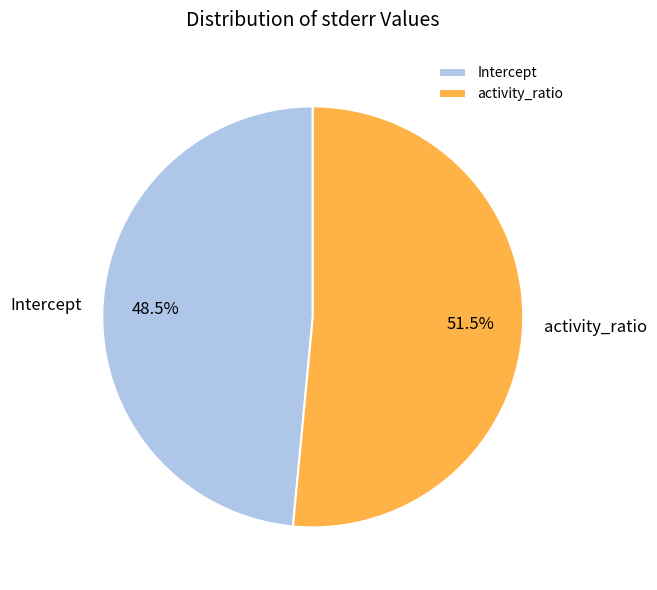

Count the number of slices in the pie.

2